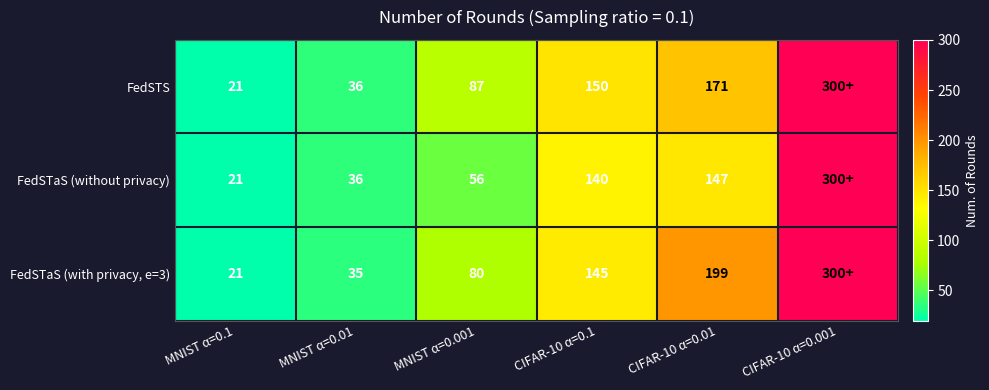

What is the difference between the FedSTaS (with privacy, e=3) values at CIFAR-10 α=0.01 and MNIST α=0.001?

119